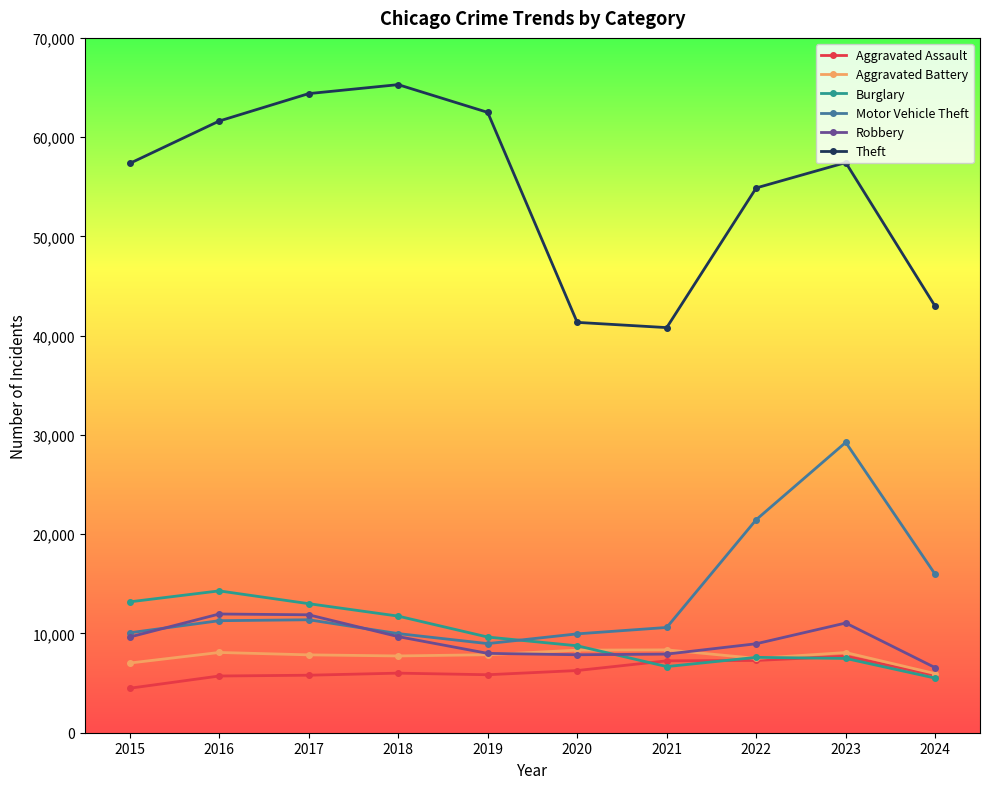

How many values in the Burglary series are below 9638?

5